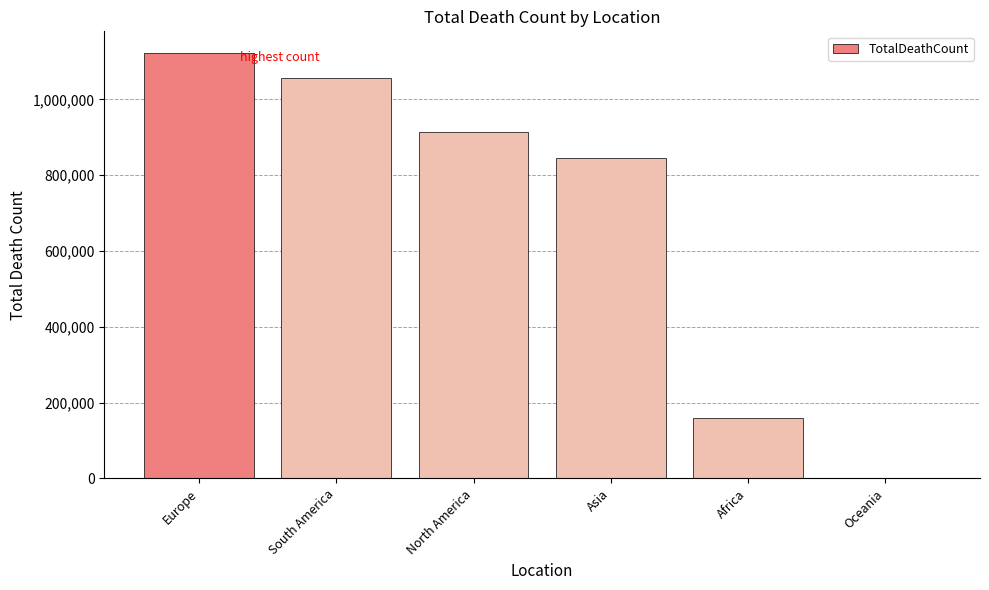

The value at Oceania is 1242. True or false?

True